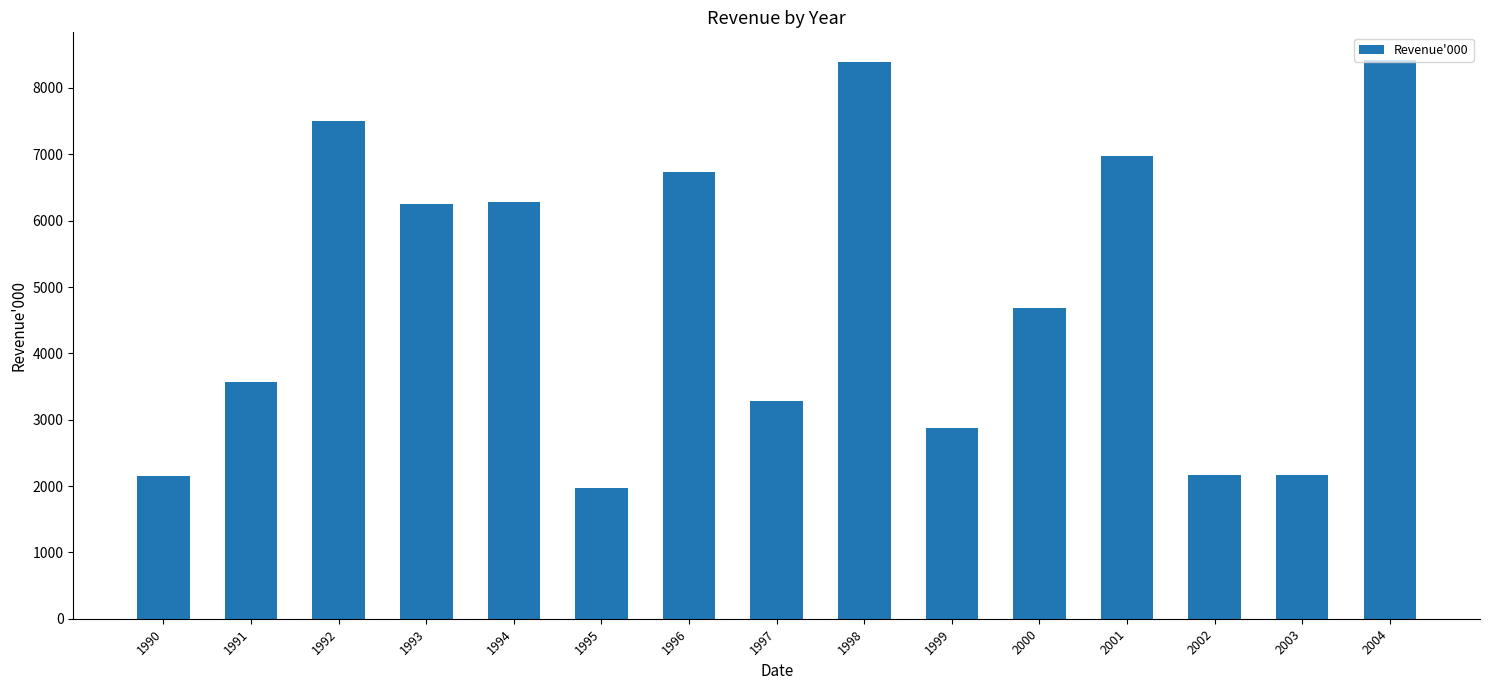

What is the sum of the values at 1993 and 1994?

12537